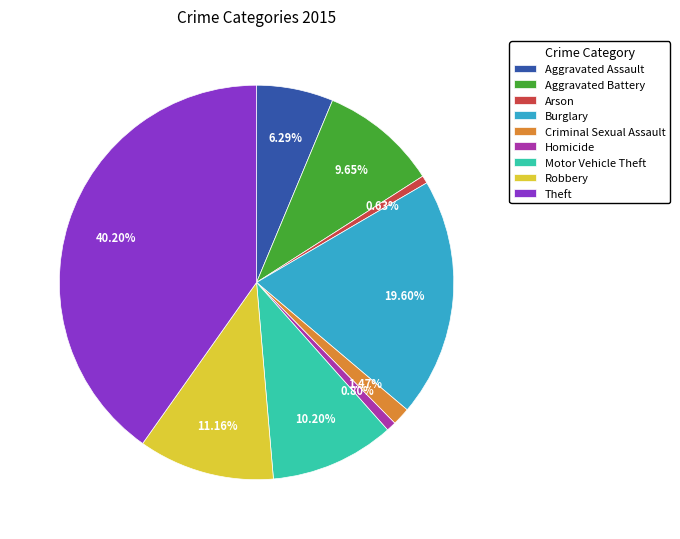

To the nearest percent, what is the difference between the Aggravated Battery and Theft slice percentages?

31%